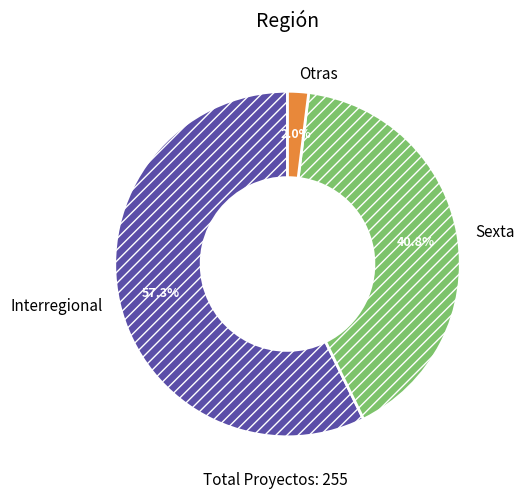

Between Sexta and Otras, which is larger?

Sexta